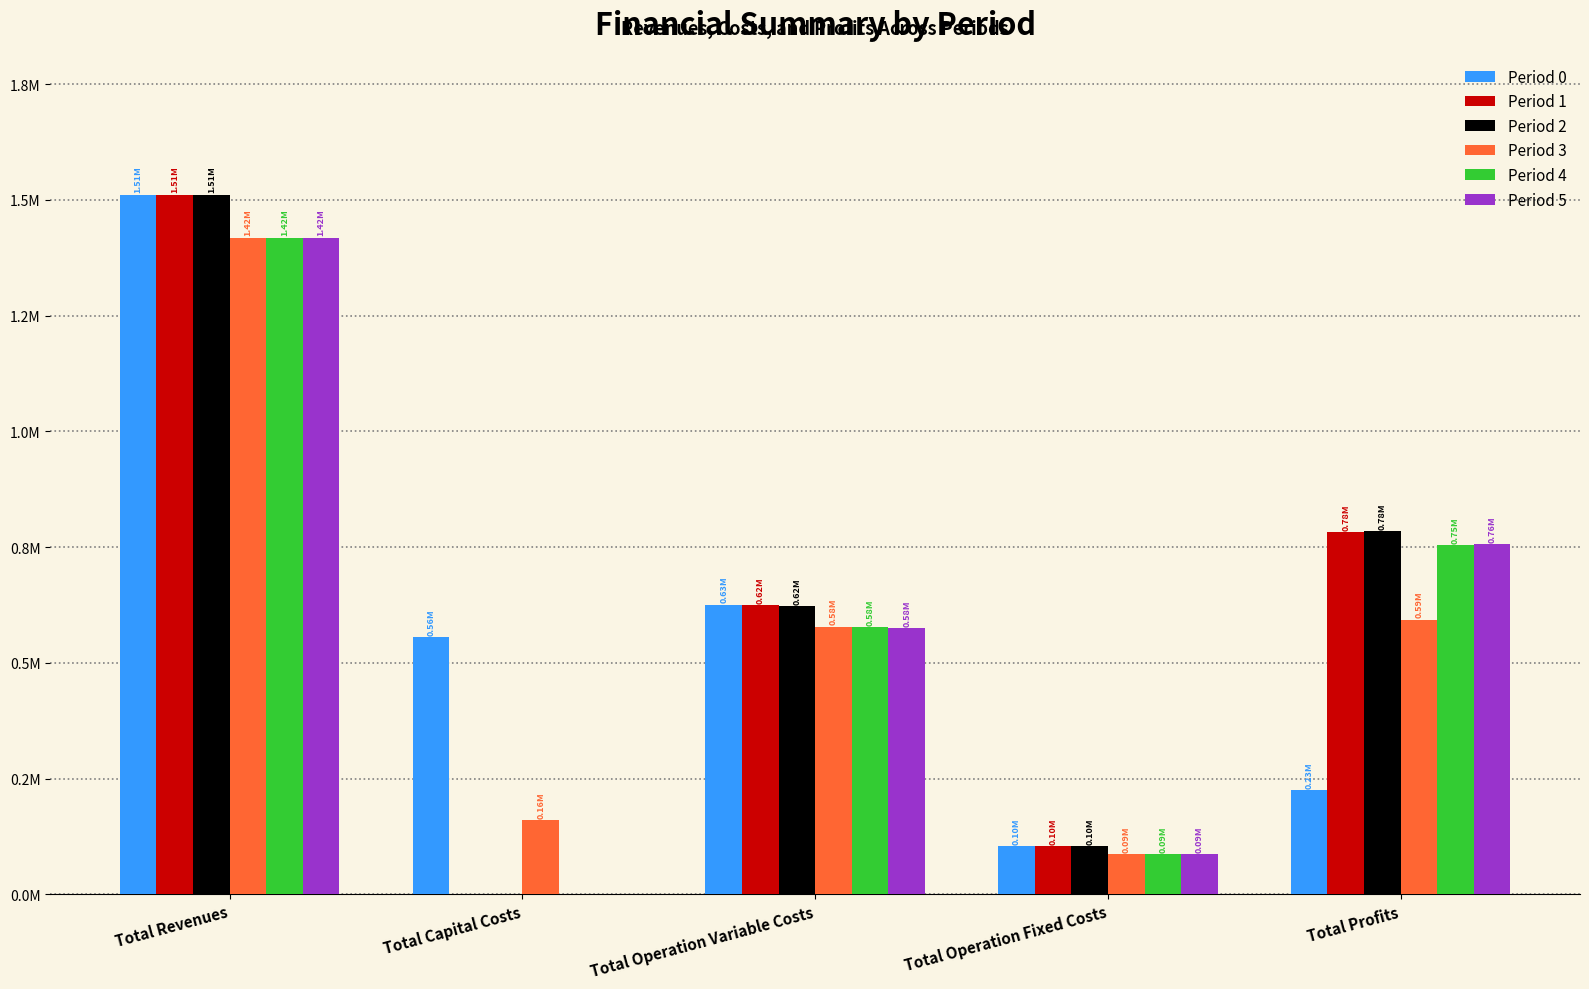

The Period 5 series shows 26735.4 at Total Operation Fixed Costs. True or false?

False